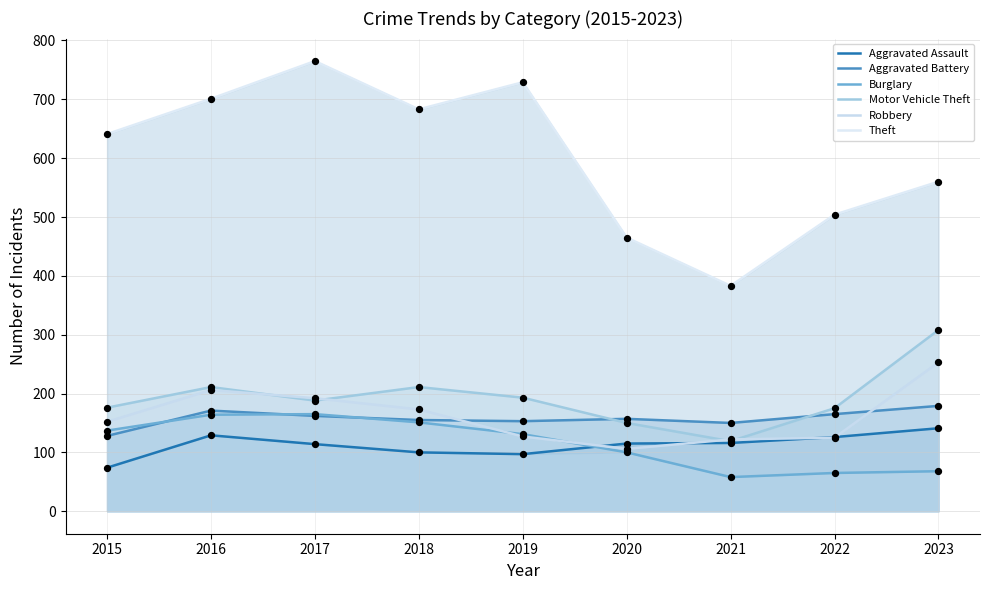

What are all the series names shown in the legend?

Aggravated Assault, Aggravated Battery, Burglary, Motor Vehicle Theft, Robbery, Theft